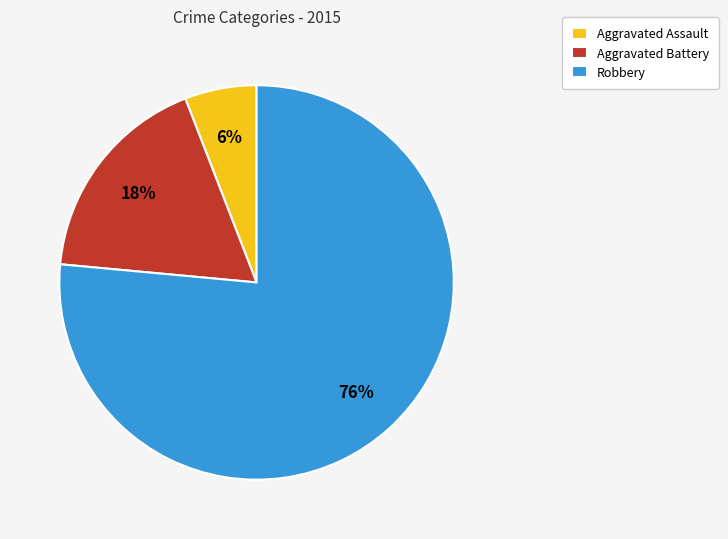

What is the largest slice in the pie chart?

Robbery